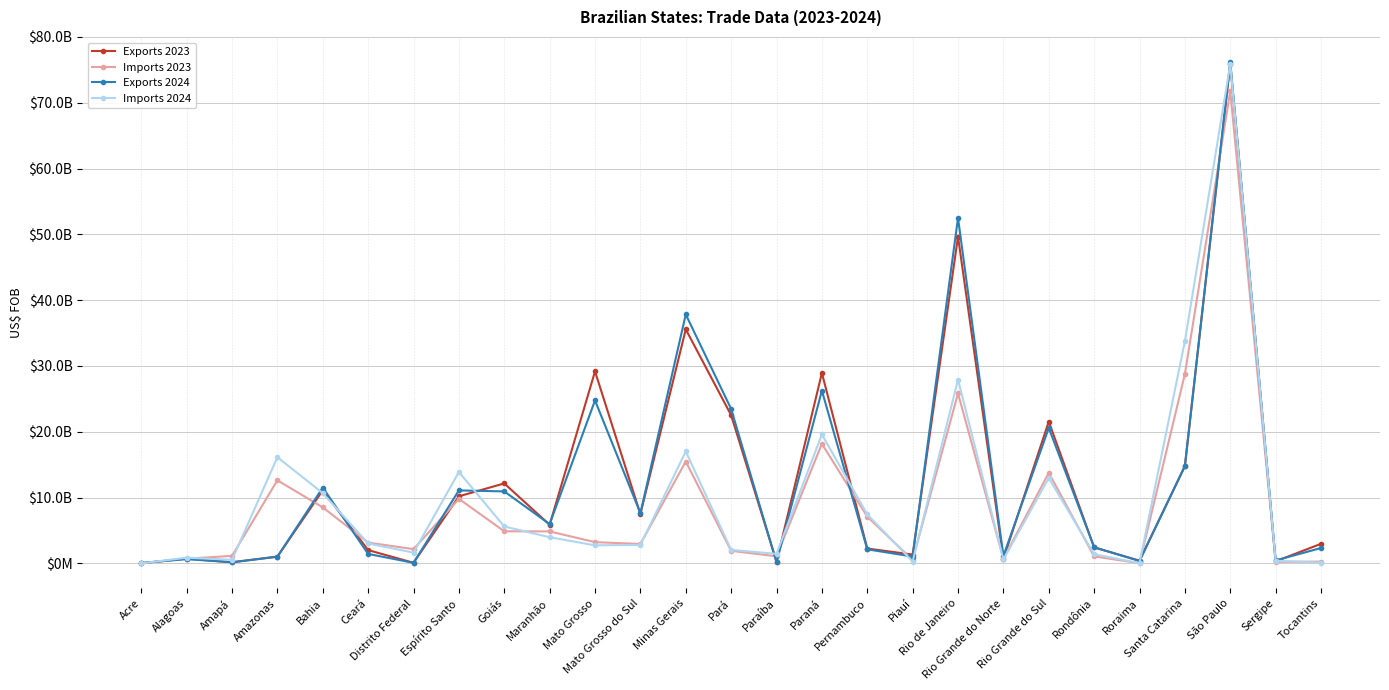

Which series ends up on top after the final intersection of Exports 2023 and Imports 2024?

Exports 2023